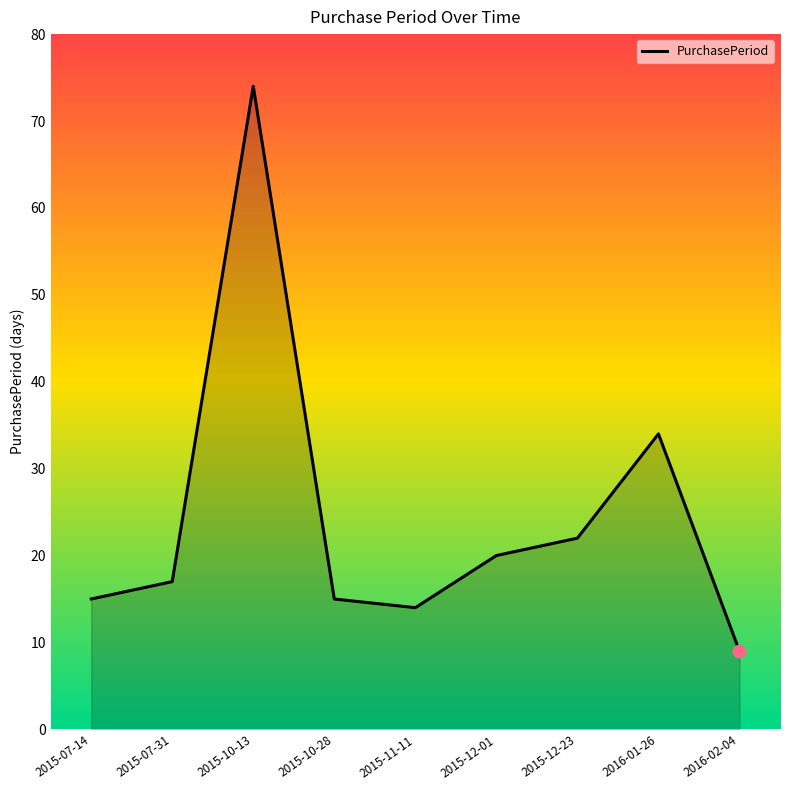

What is the ratio of the value at 2015-12-23 to the value at 2016-02-04?

2.4